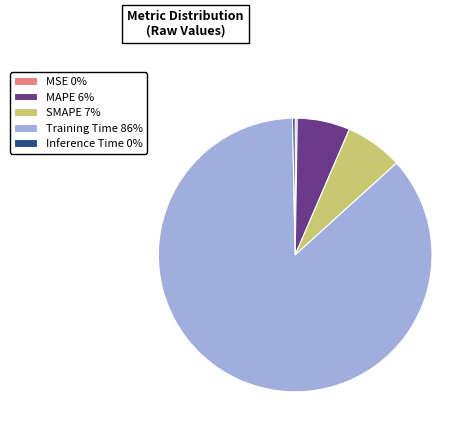

True or false: MAPE 6% accounts for 6% of the total.

True